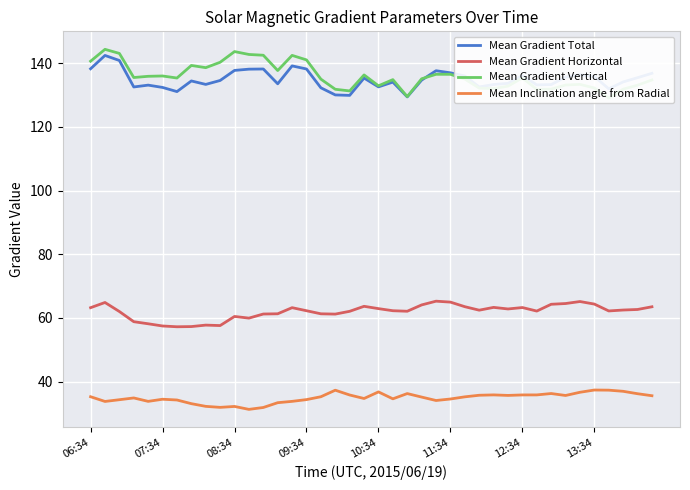

What is the value of the Mean Gradient Horizontal point at the 39th from the left?

62.6